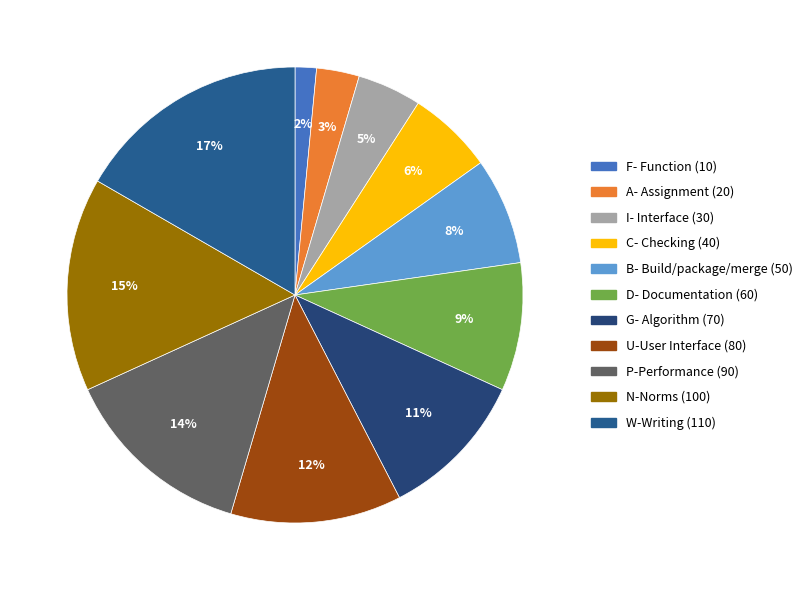

How many segments does this pie chart have?

11